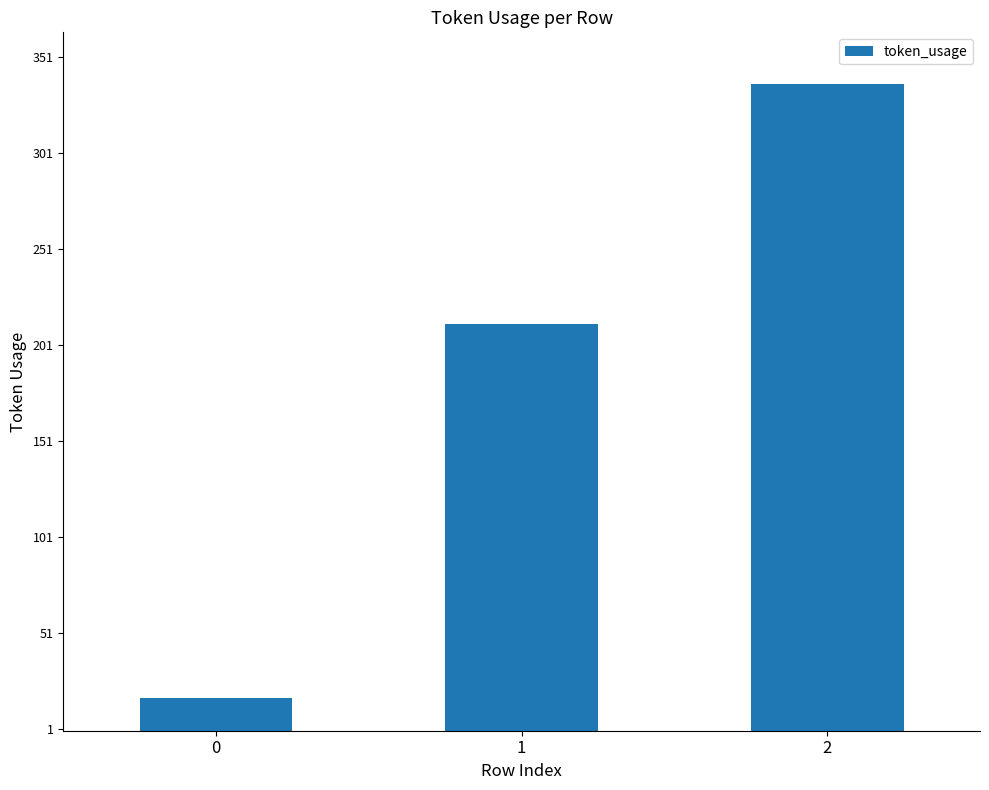

Rank the categories by value from highest to lowest.

2, 1, 0